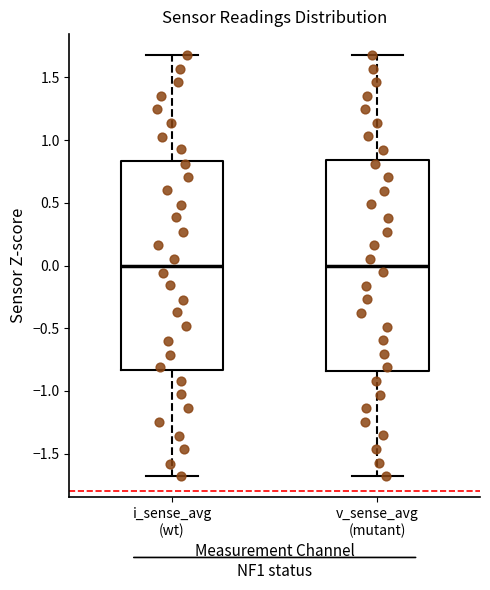

Reading left to right, transcribe this box plot: for each box, give where its median line is, the range the box spans, and where its two whiskers end, as read against the y-axis. The values are not printed on the chart, so give them approximately, as read against the axis.

i_sense_avg (wt): median 0.00, box -0.85 to 0.85, whiskers -1.70 to 1.70
v_sense_avg (mutant): median 0.00, box -0.85 to 0.85, whiskers -1.70 to 1.70